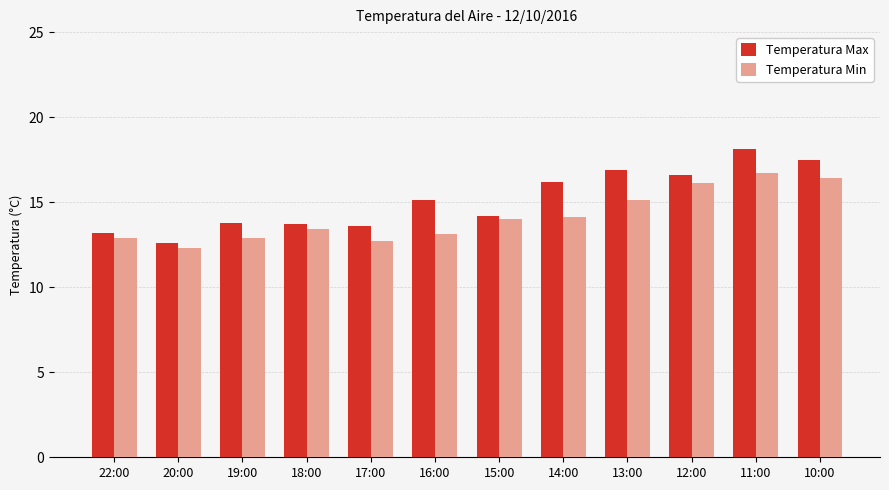

At 11:00, list the series in order from largest to smallest.

Temperatura Max, Temperatura Min